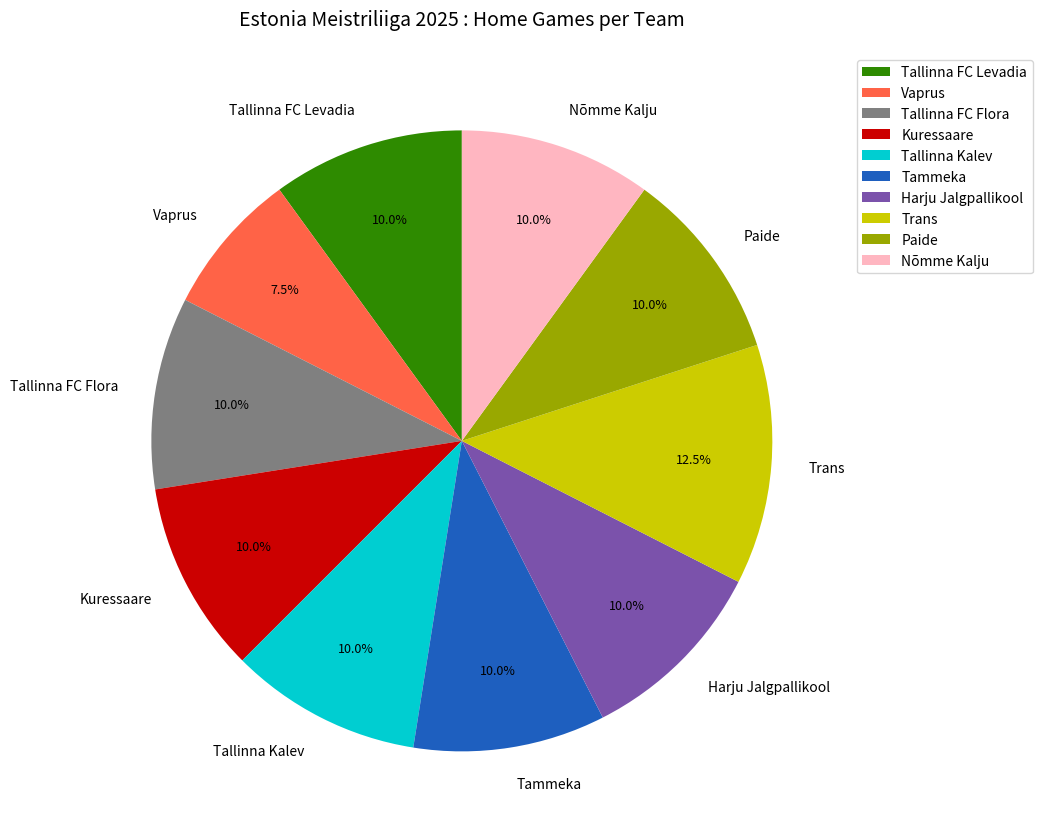

How many slices are in this pie chart?

10